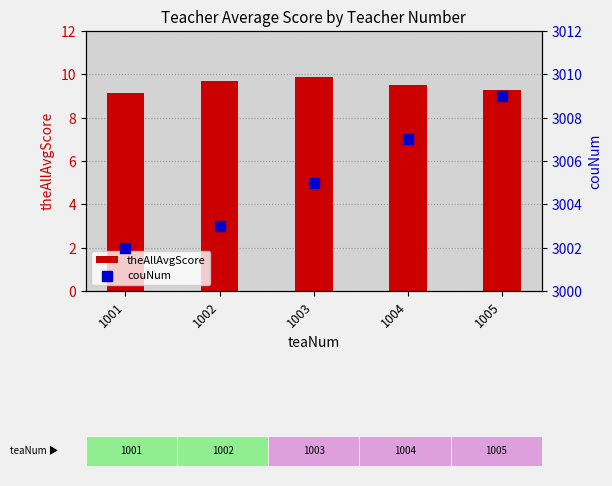

Which series has the largest total across all categories?

couNum